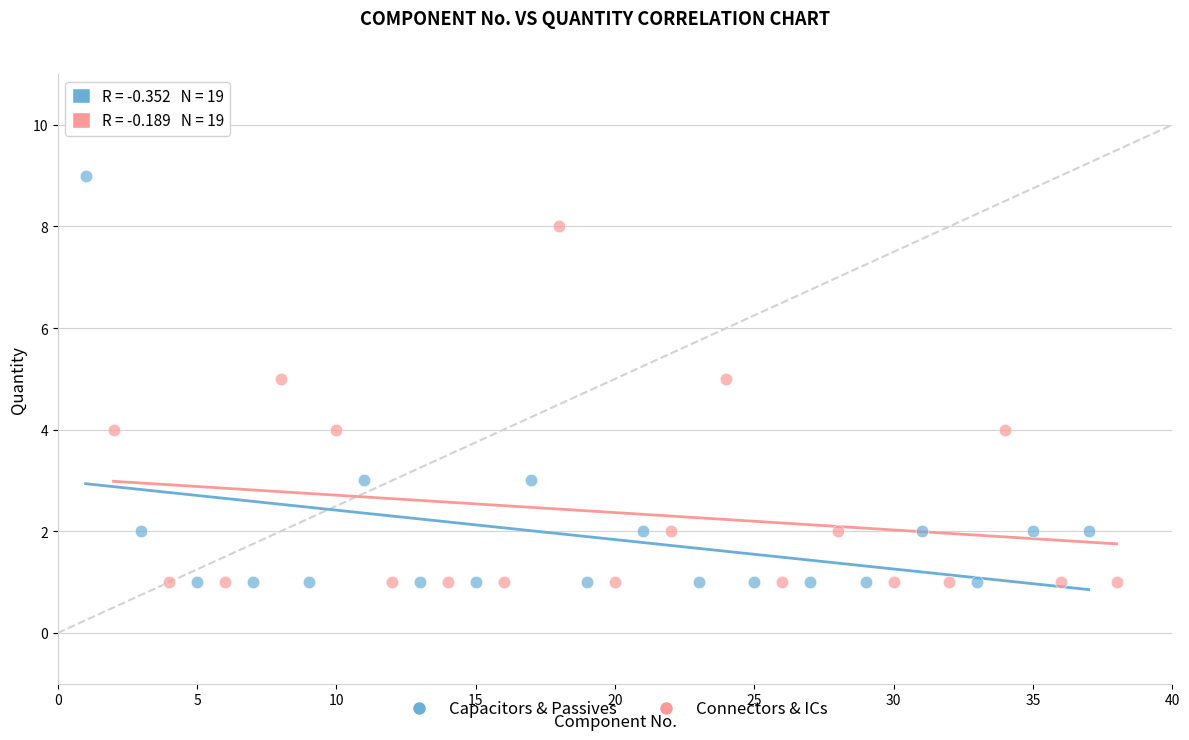

Which series contains the highest Y value?

Capacitors & Passives